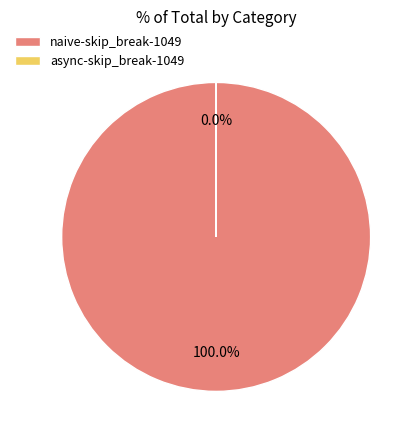

Which slice is the largest?

naive-skip_break-1049